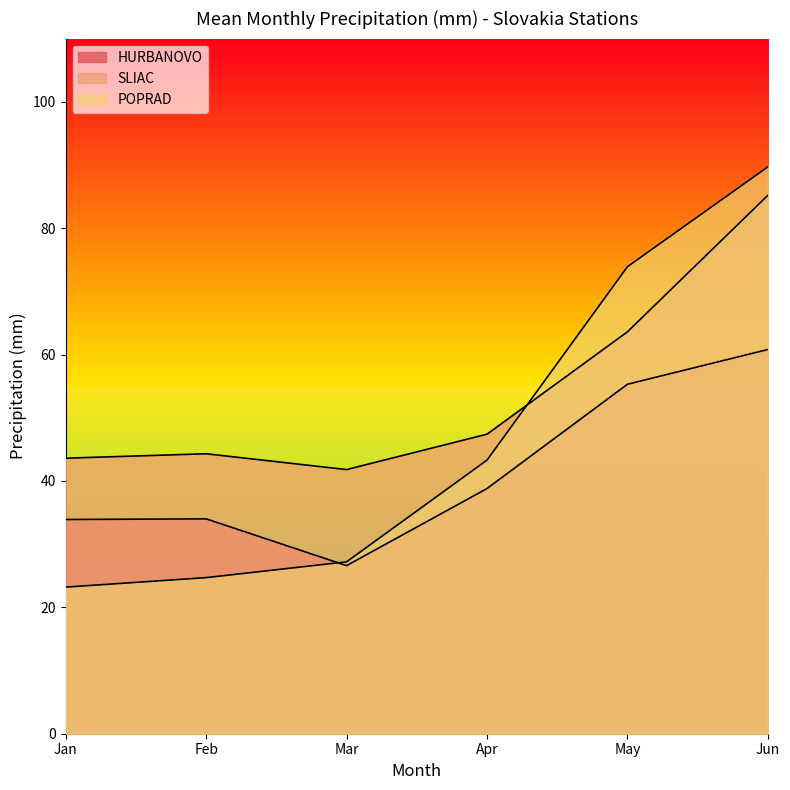

What is the value of the SLIAC point at the 3rd from the left?

41.8